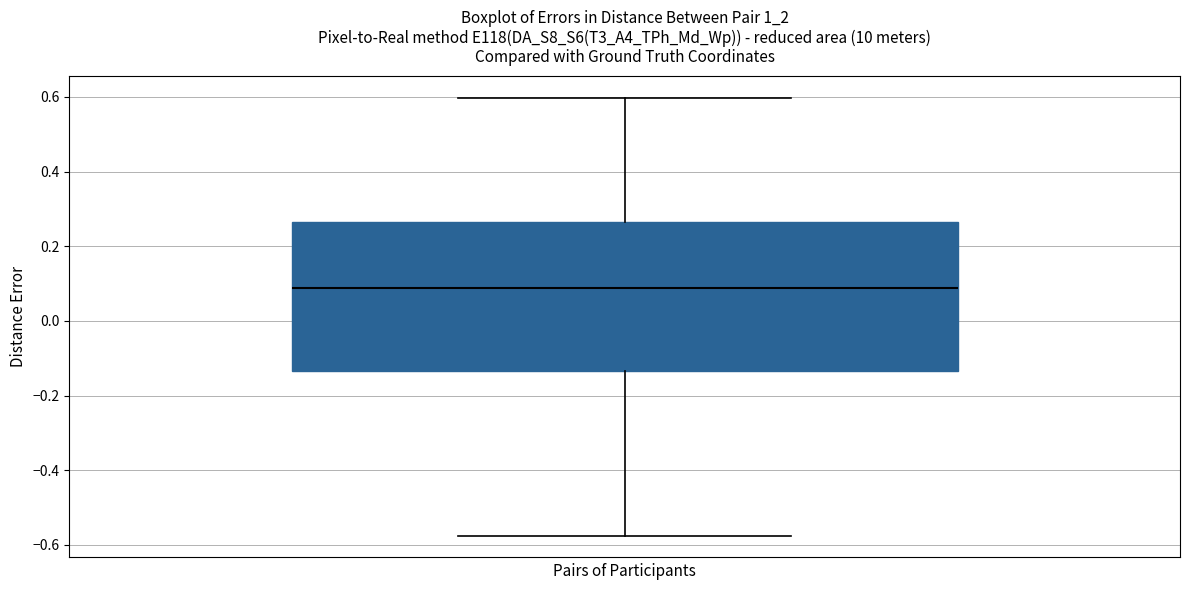

Where does the lower whisker of the box end on the y-axis? The values are not printed on the chart, so give them approximately, as read against the axis.

-0.58